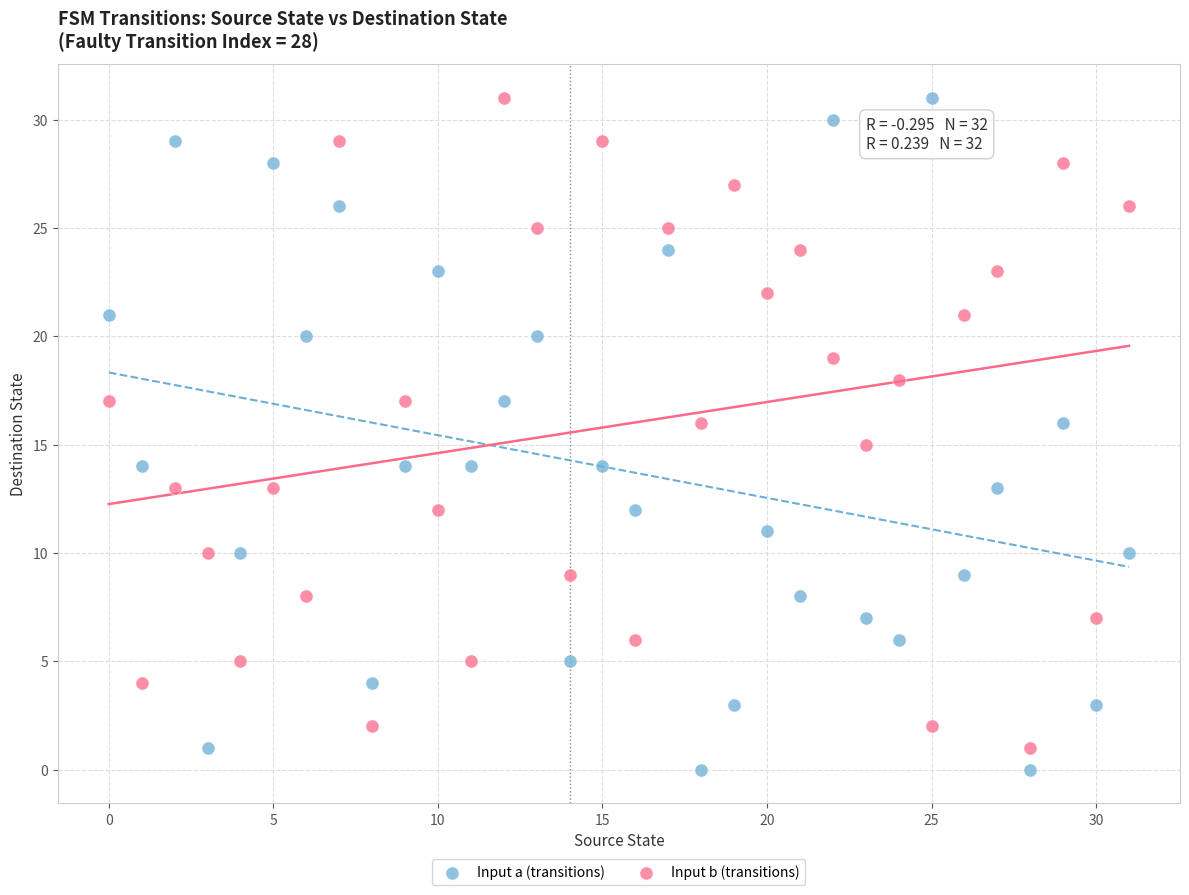

Which series has the widest spread of Y values?

Input a (transitions)